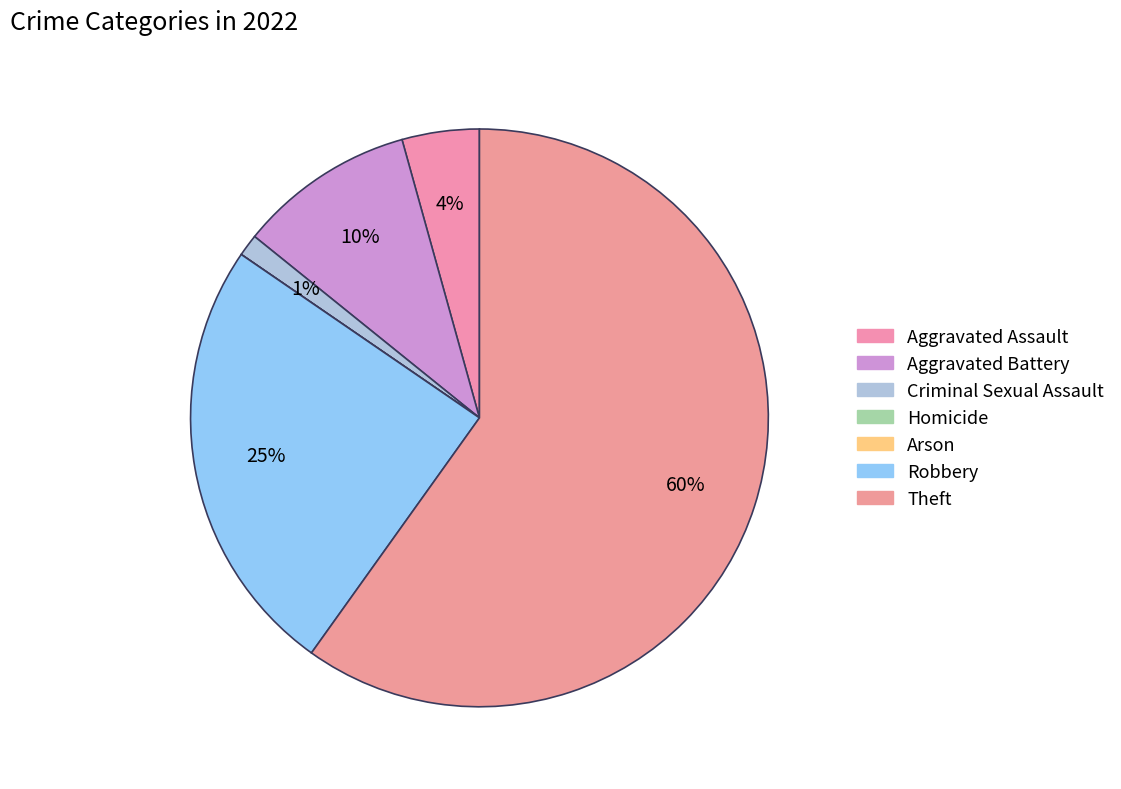

What portion of the pie excludes Aggravated Assault?

95.7%